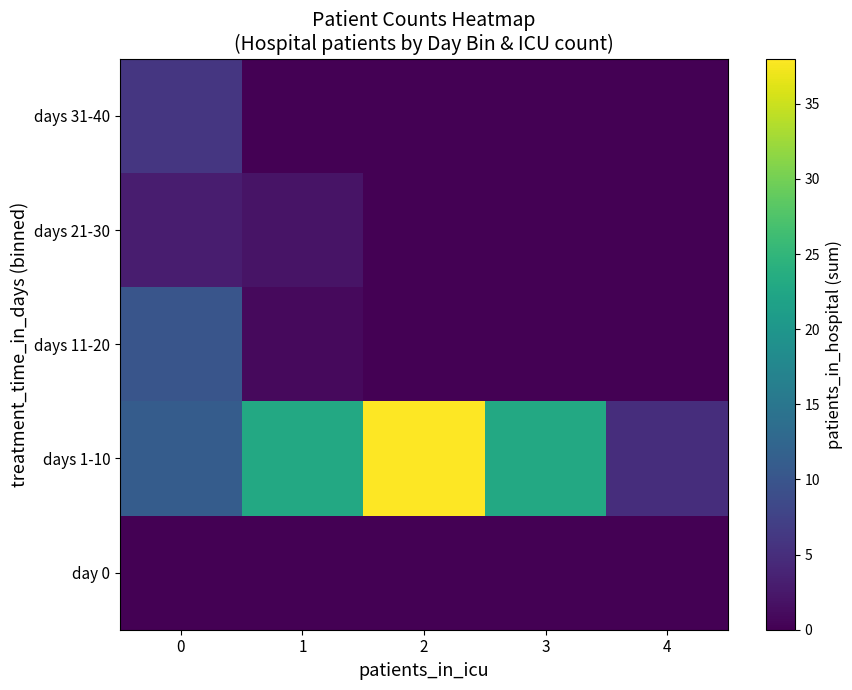

What is the difference between the highest and lowest values at 2?

38